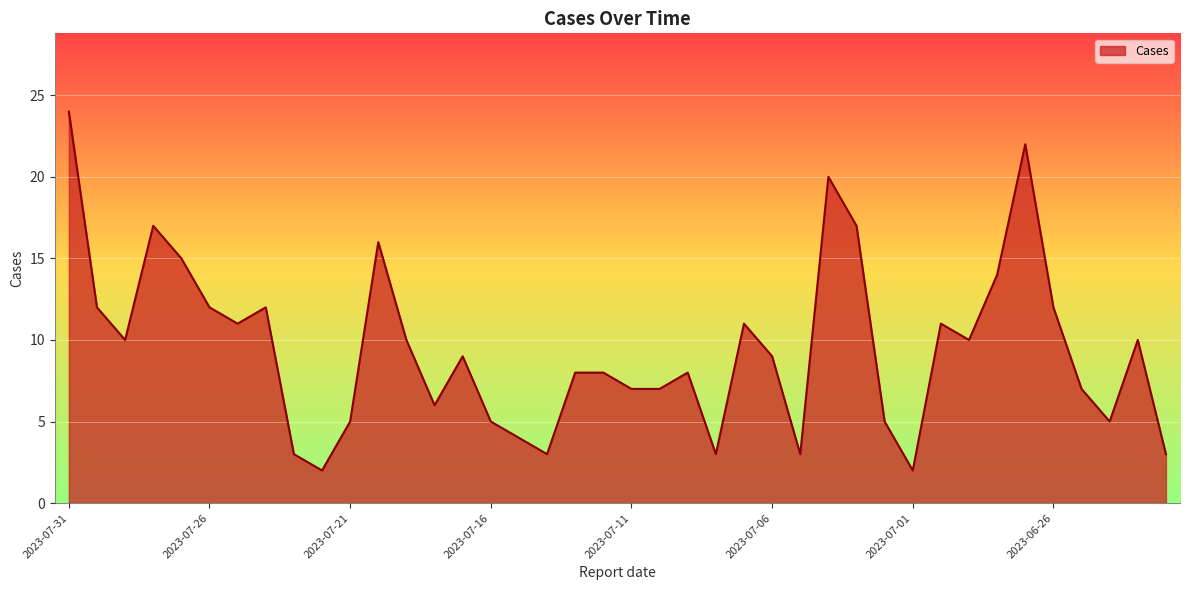

What is the average value?

9